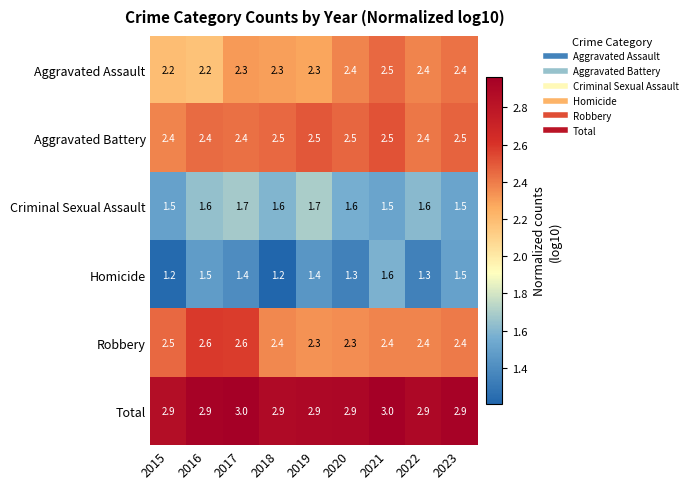

Which series has the largest total across all categories?

Total